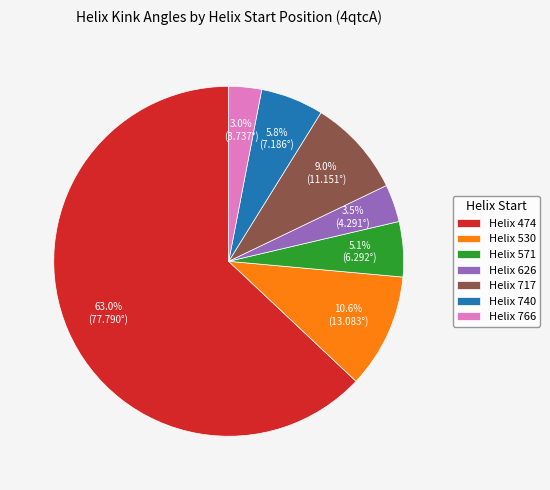

Which slice is the largest?

Helix 474